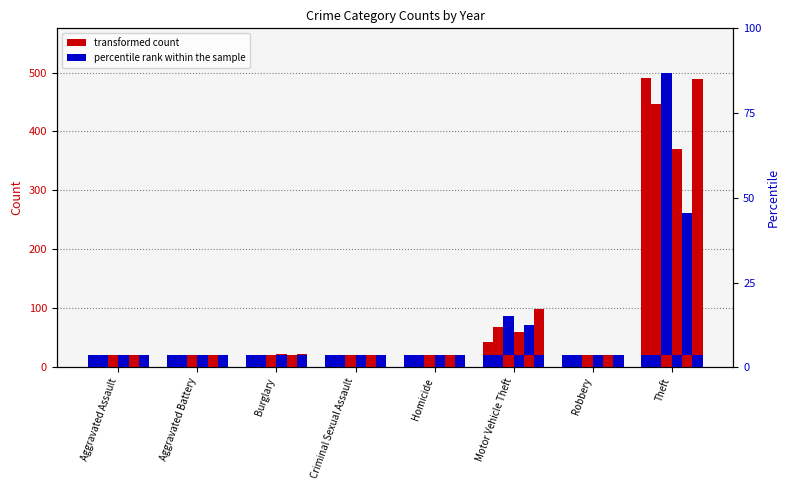

At how many categories does at least one series exceed 72?

2